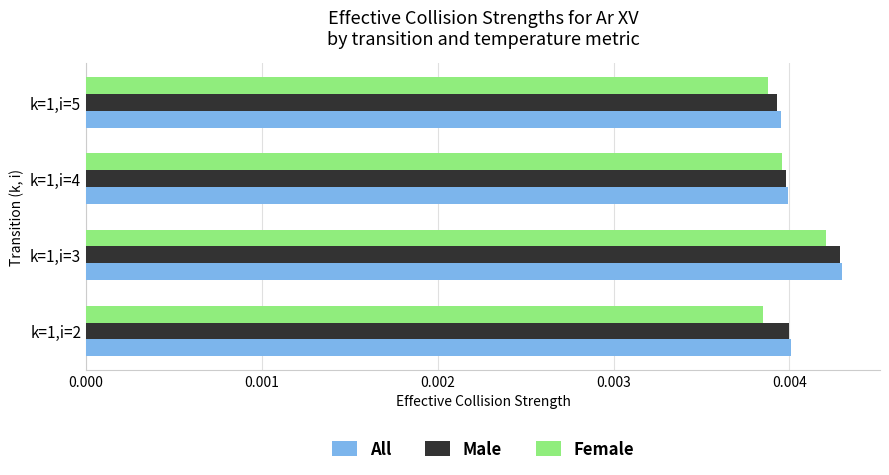

Which category has the highest value in the Female series?

k=1,i=3